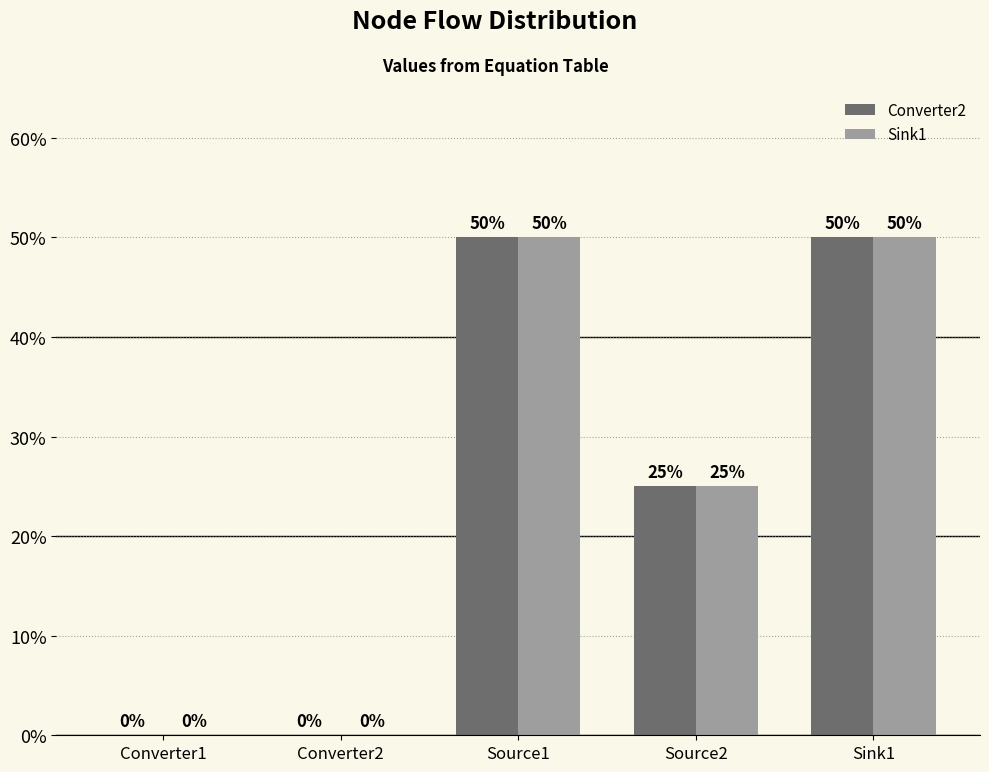

The value of Sink1 at Source2 is 0.2. True or false?

True